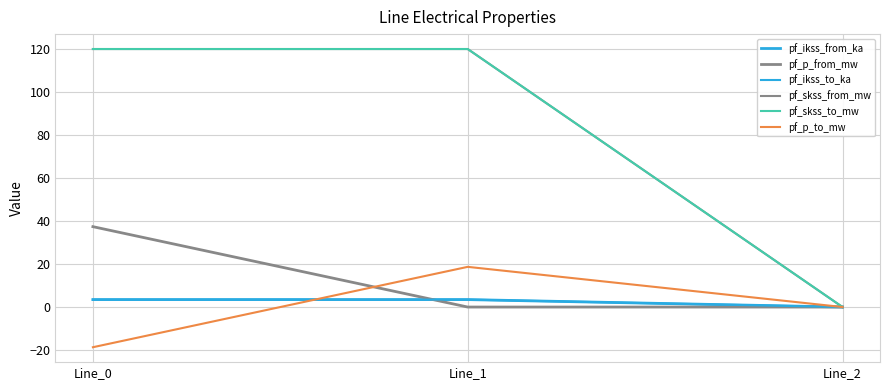

Reading left to right, what are all the values shown in this chart?

pf_ikss_from_ka: Line_0=3.5	Line_1=3.5	Line_2=0.0
pf_p_from_mw: Line_0=37.3	Line_1=-0.0	Line_2=0.0
pf_ikss_to_ka: Line_0=3.5	Line_1=3.5	Line_2=0.0
pf_skss_from_mw: Line_0=119.8	Line_1=119.8	Line_2=0.0
pf_skss_to_mw: Line_0=119.8	Line_1=119.8	Line_2=0.0
pf_p_to_mw: Line_0=-18.7	Line_1=18.7	Line_2=0.0